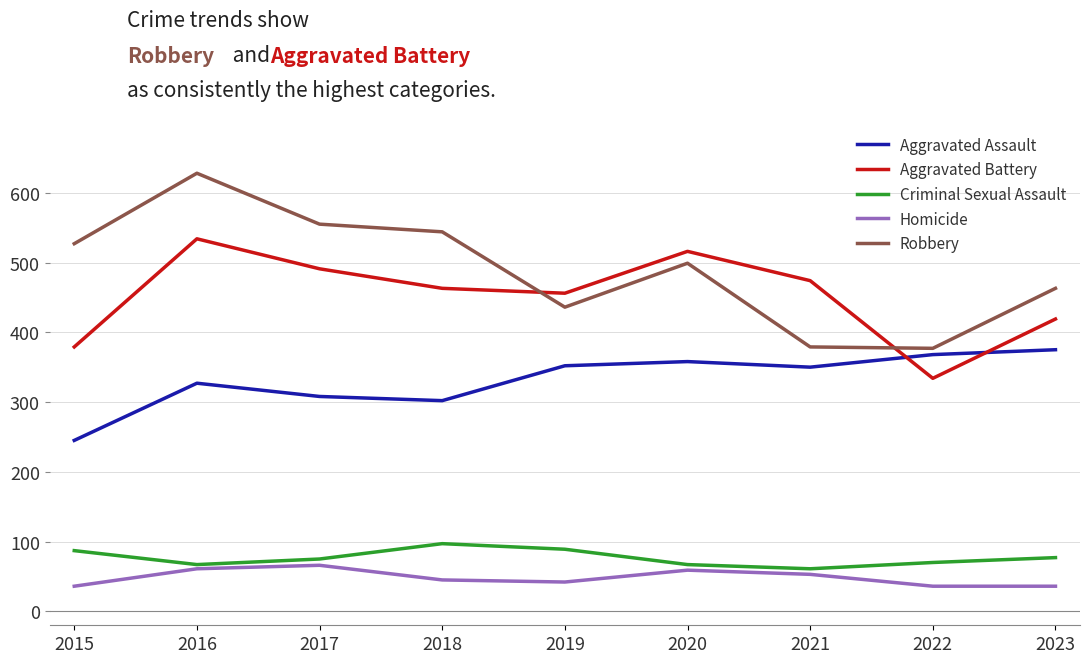

What is the difference between the maximum and minimum values in the Aggravated Assault series?

130